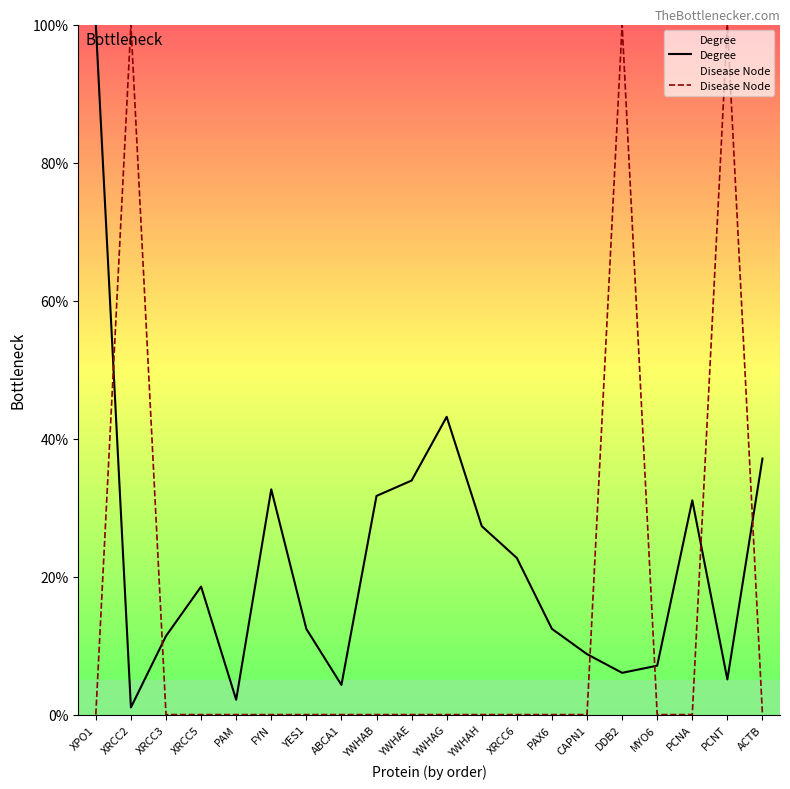

What is the label of the 15th point from the right?

FYN